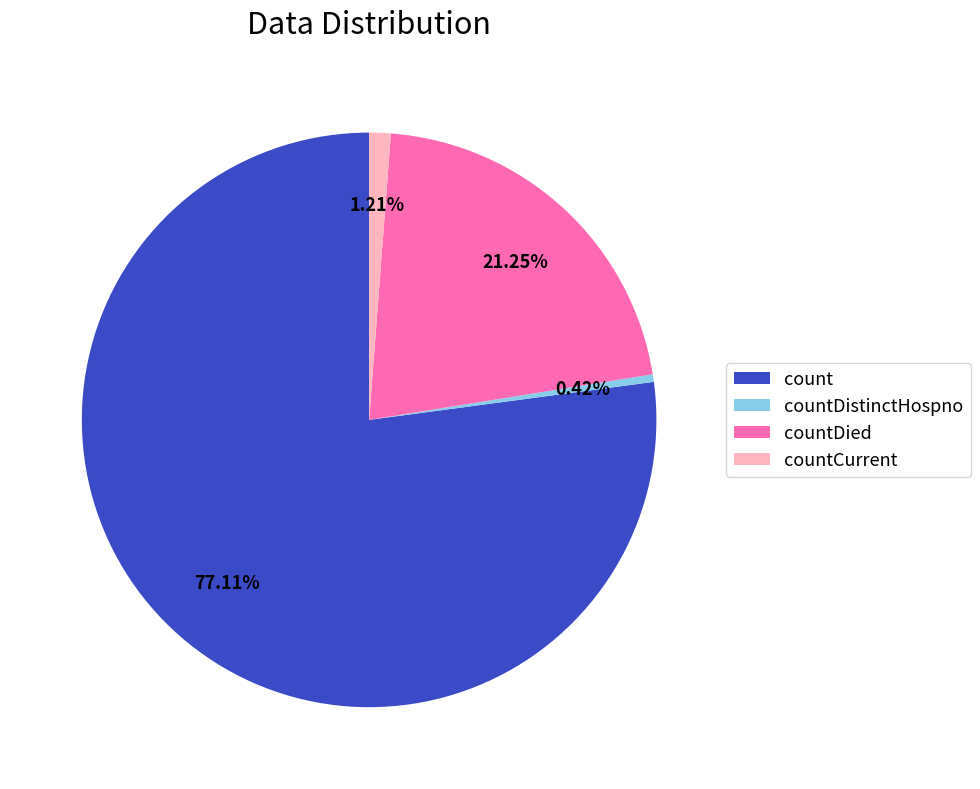

How many segments does this pie chart have?

4